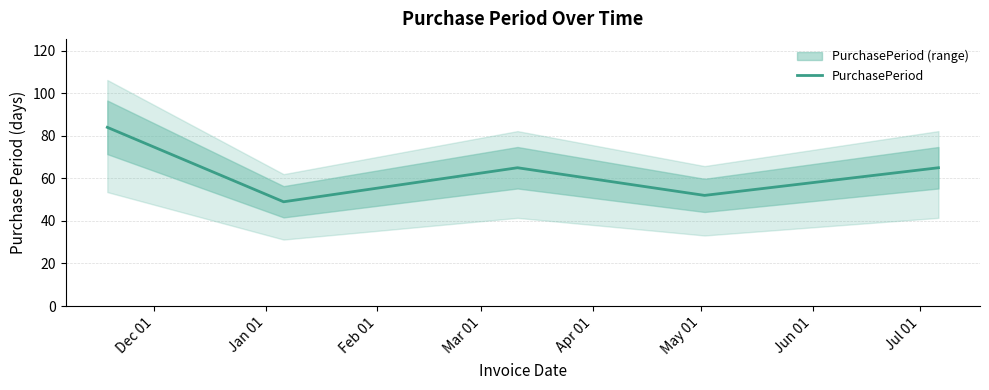

What is the highest value of the PurchasePeriod series?

84